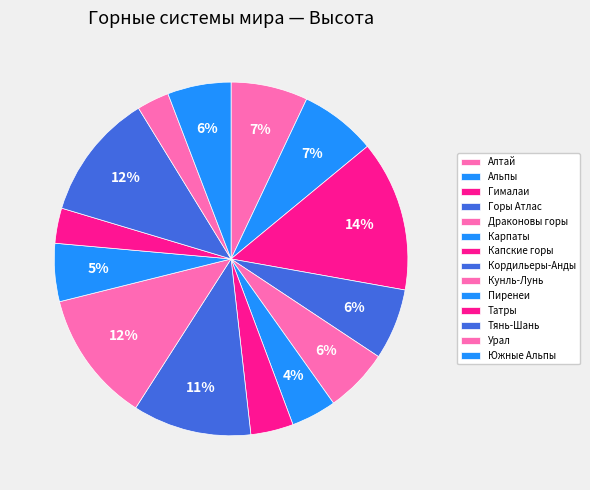

How many segments does this pie chart have?

14